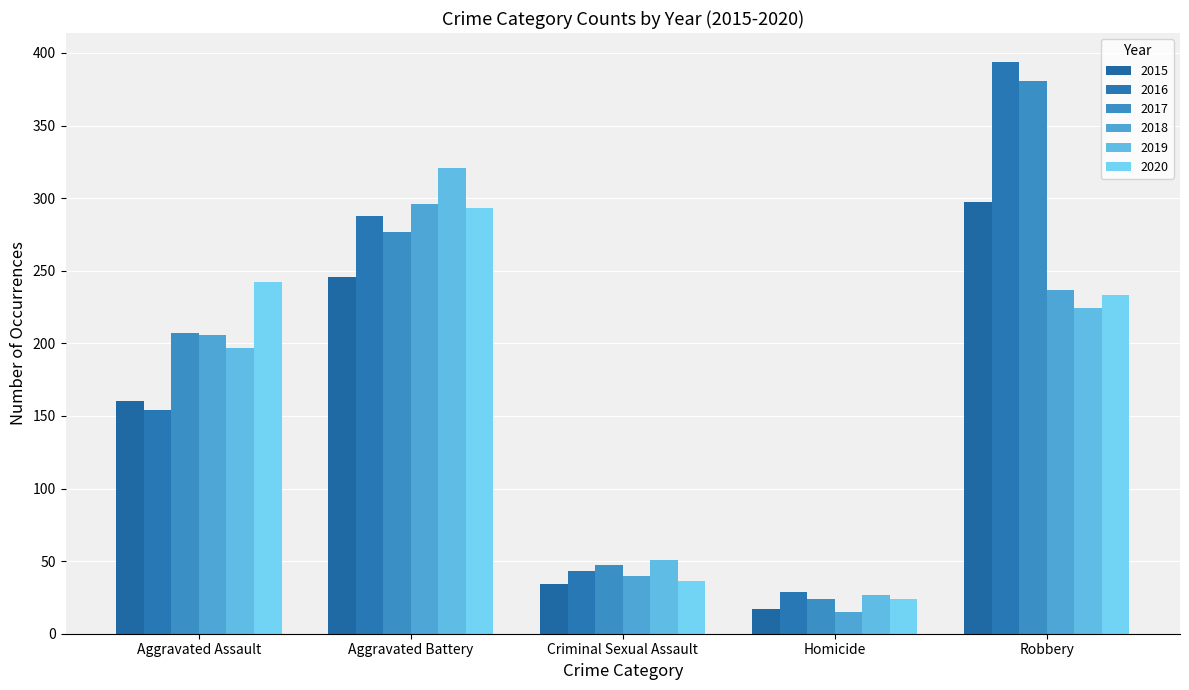

What position from the left is Aggravated Battery?

2